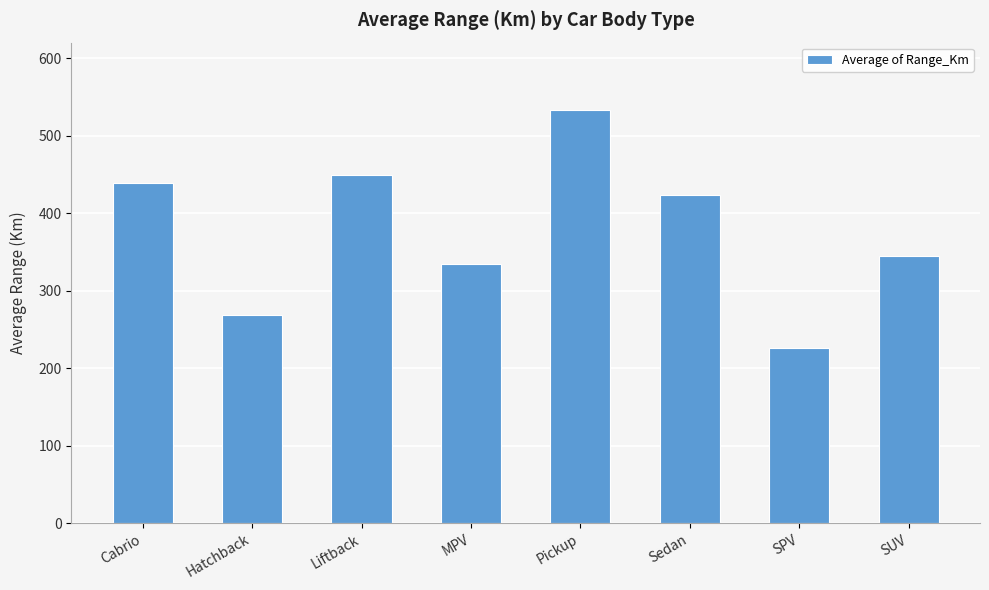

What is the value of the 4th bar from the left?

335.0